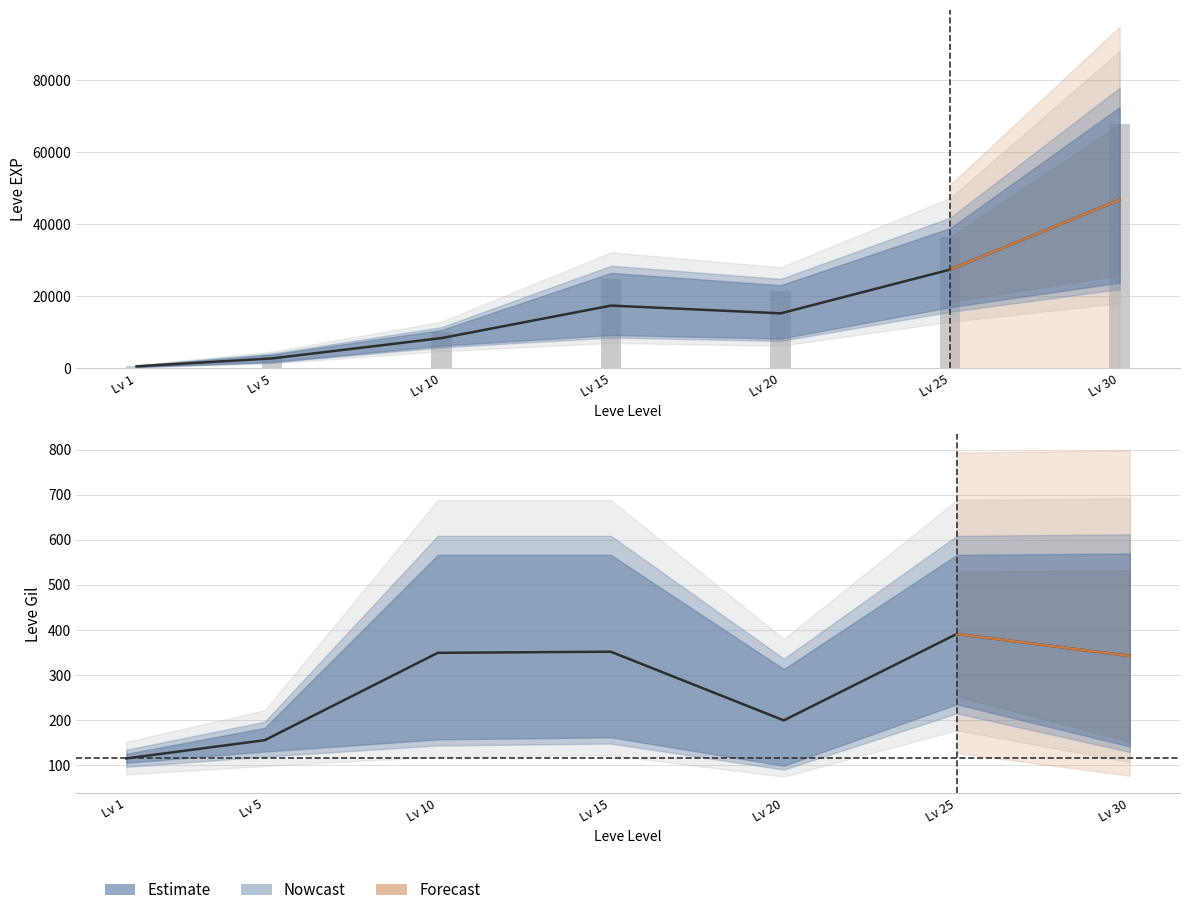

List the labels in order of value, largest first.

Lv 30, Lv 25, Lv 15, Lv 20, Lv 10, Lv 5, Lv 1